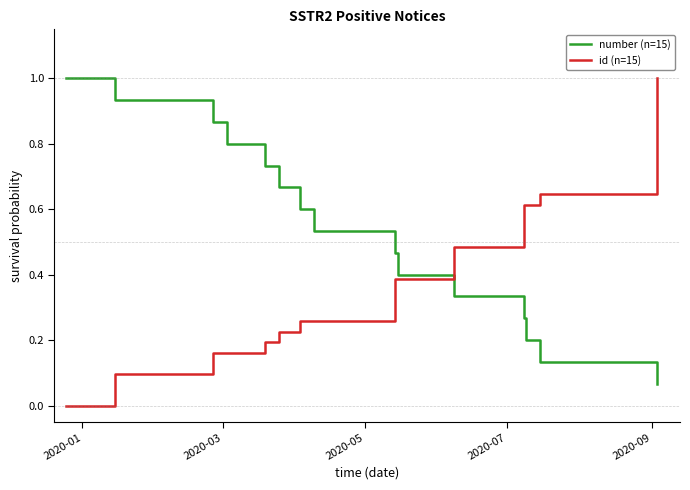

Is this an area chart (filled region under the line)?

No